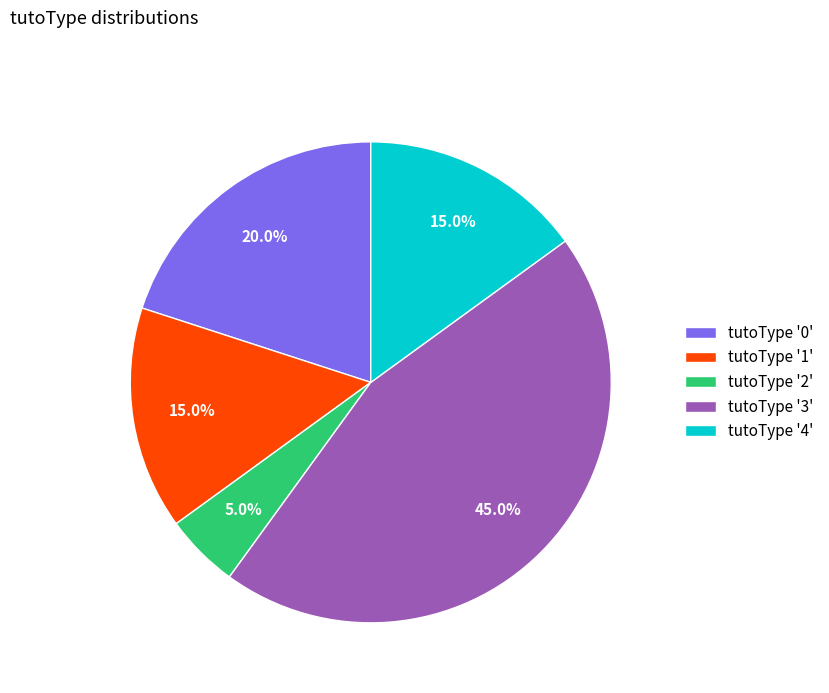

Is there any slice that represents more than half of the pie?

No